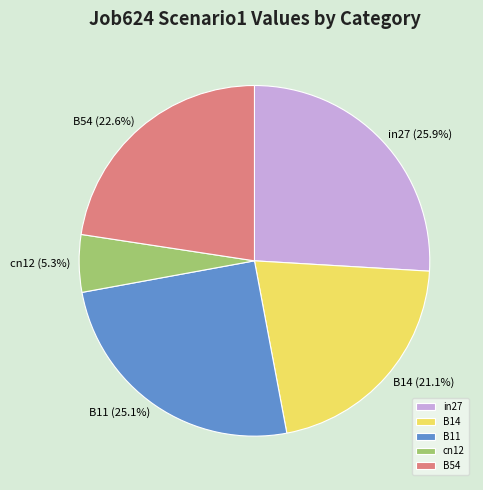

What is the largest slice in the pie chart?

in27